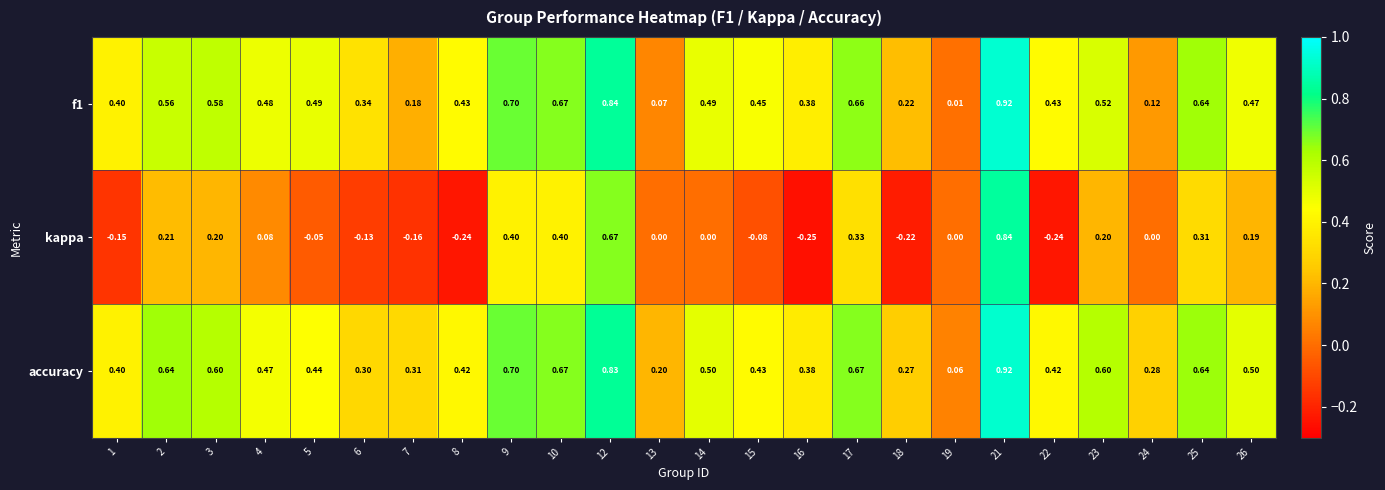

Count the number of data series in this chart.

3